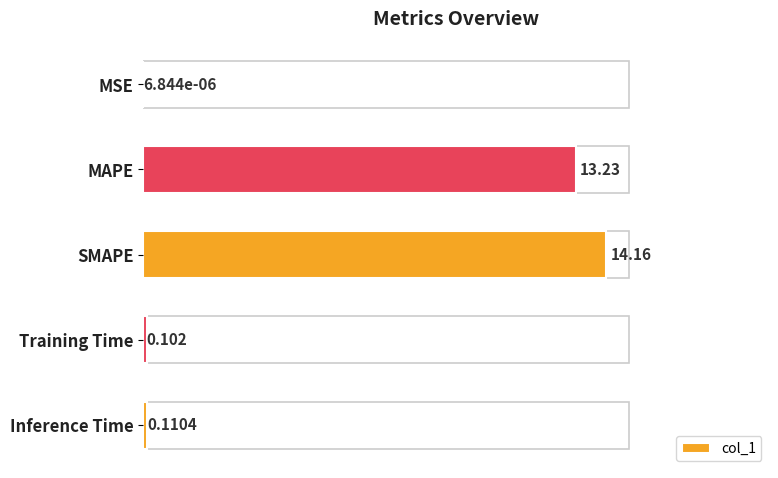

Which has a higher value, SMAPE or MAPE?

SMAPE